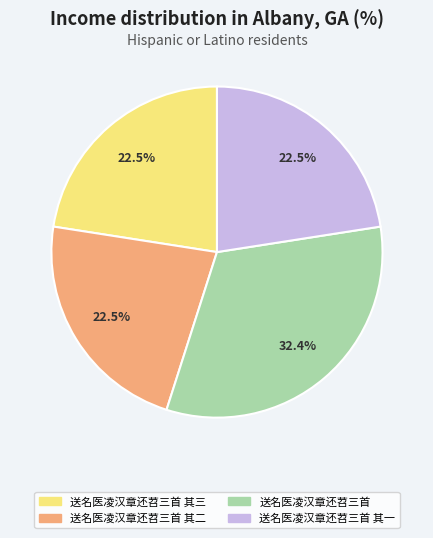

The 送名医凌汉章还苕三首 slice represents 32% of the pie. True or false?

True